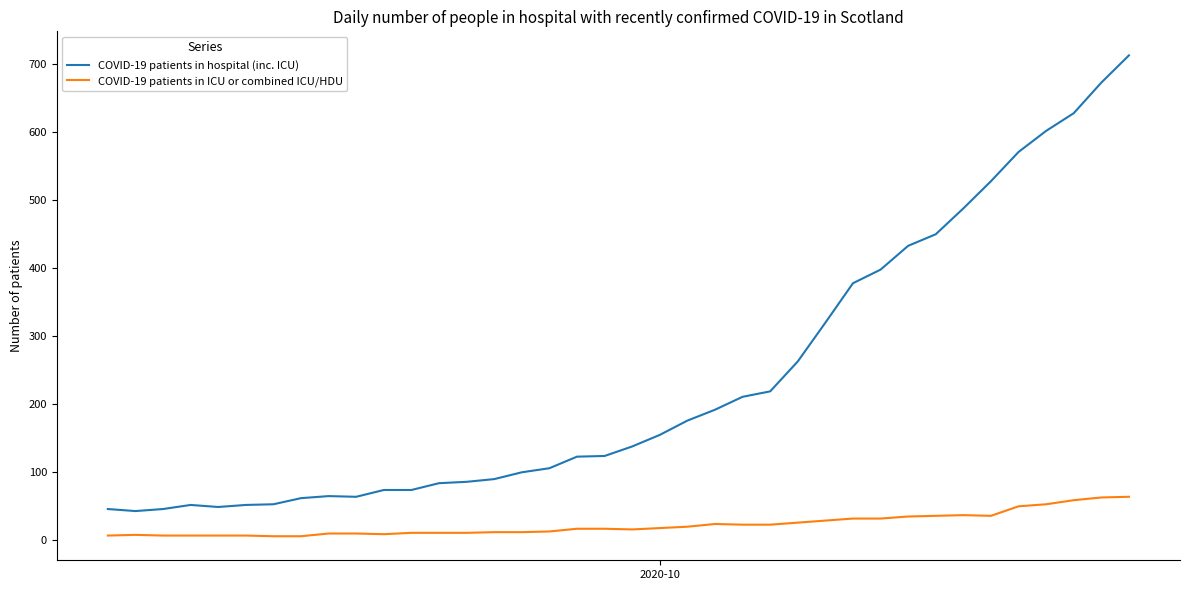

True or false: COVID-19 patients in hospital (inc. ICU) and COVID-19 patients in ICU or combined ICU/HDU intersect in this chart.

False